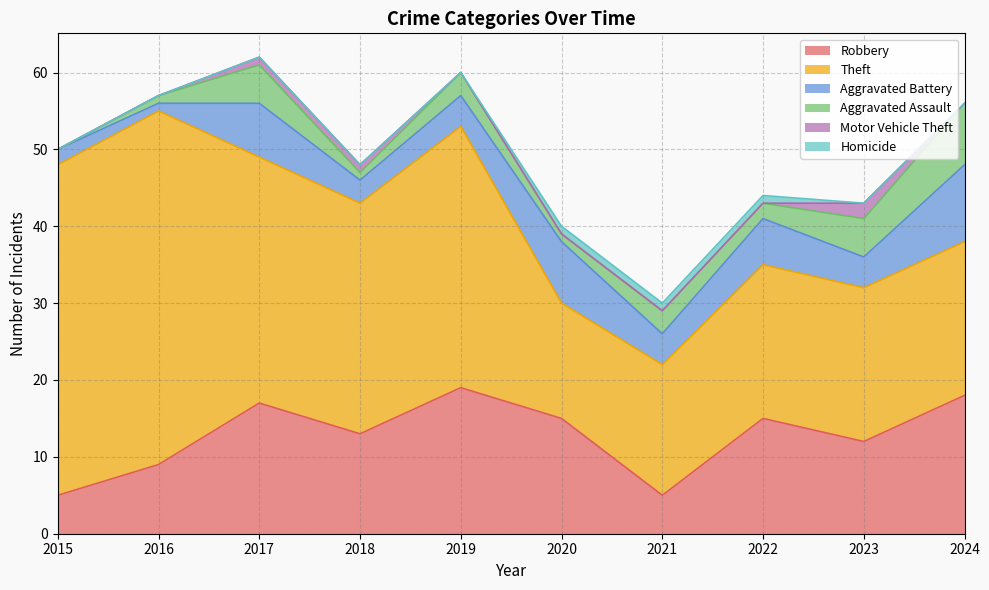

Count the number of categories in the chart.

10